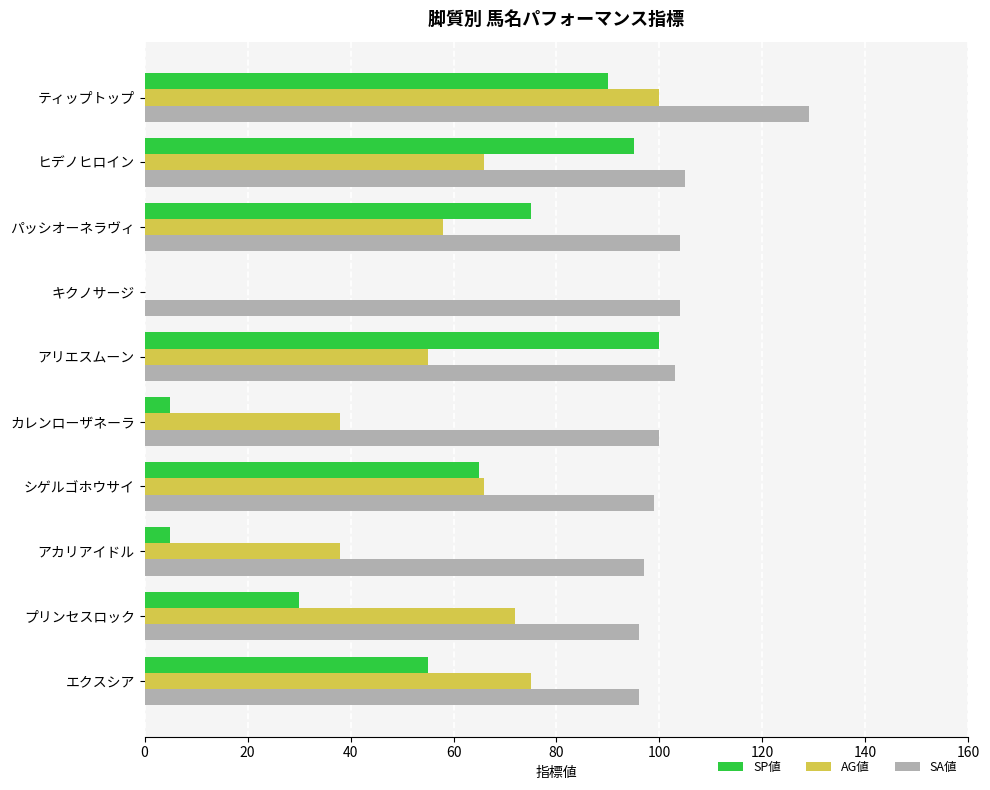

What is the sum of the SA値 values at キクノサージ and プリンセスロック?

200